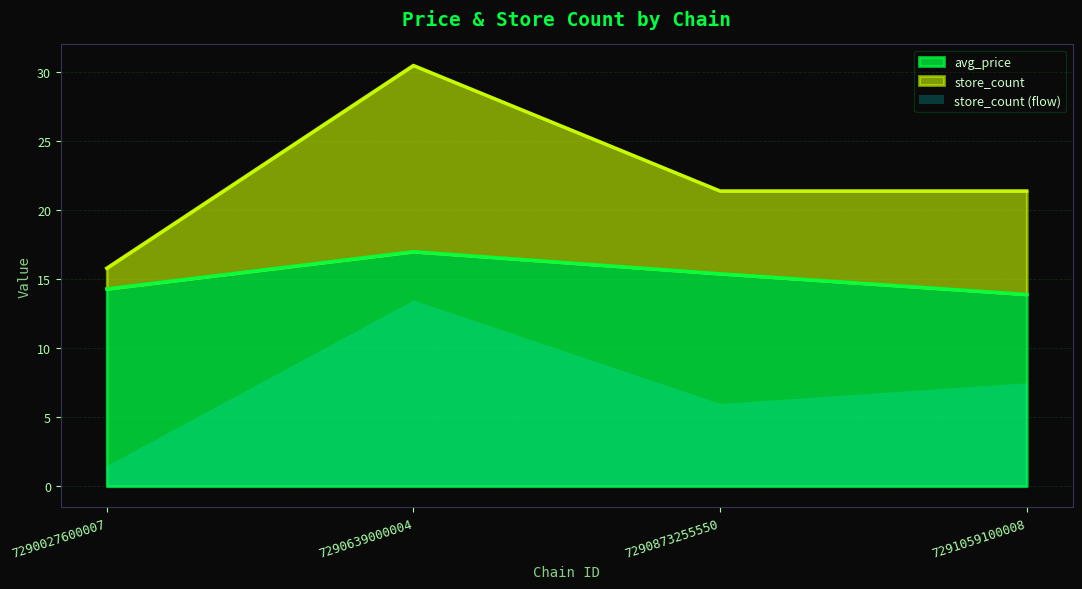

Where is the first local maximum for avg_price?

7290639000004